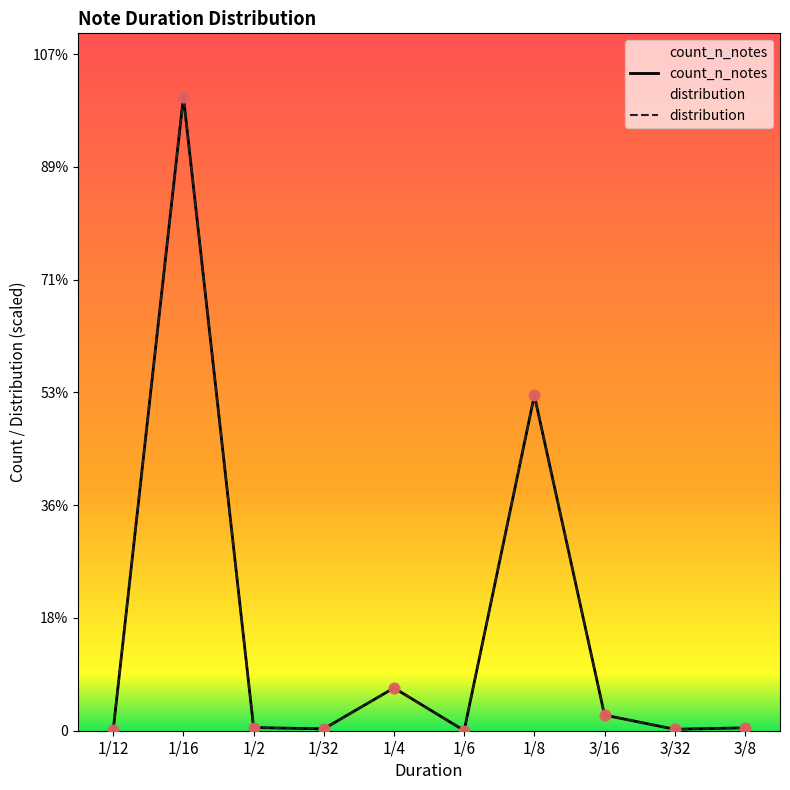

Which series reaches the minimum Y coordinate?

count_n_notes